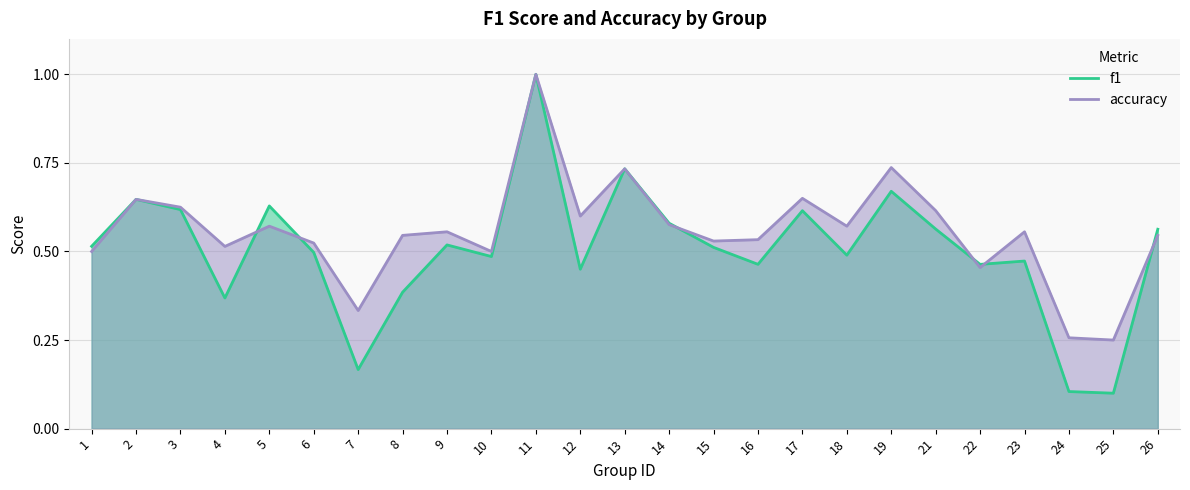

What is the difference between the accuracy values at 19 and 23?

0.2